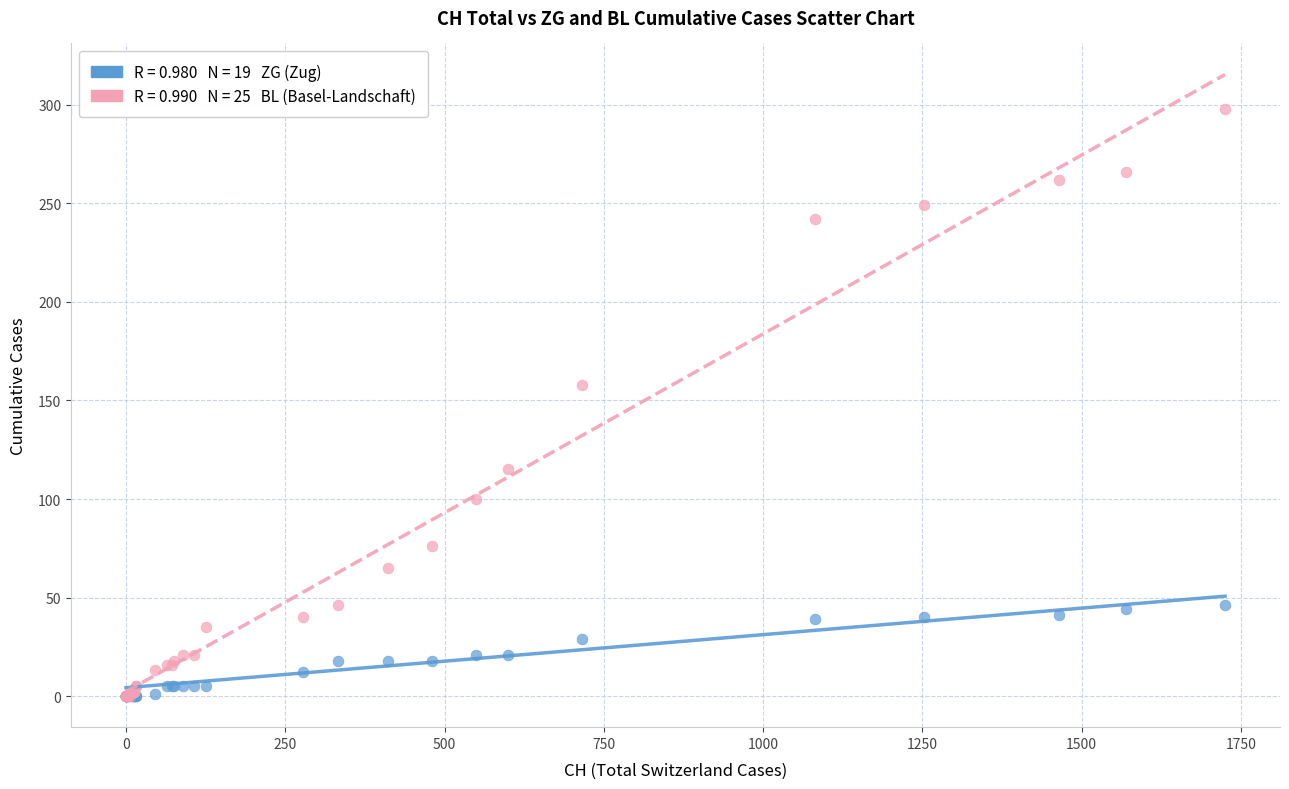

Across all series, what Y value is closest to 149?

158